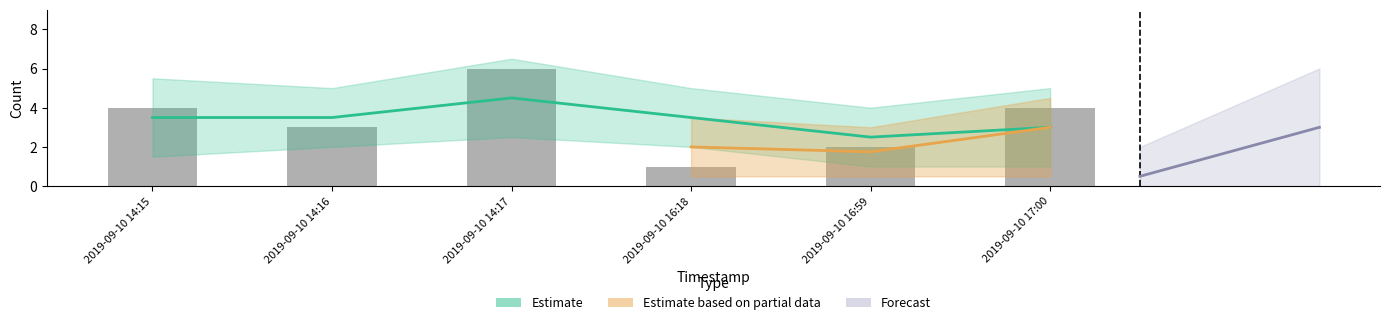

What position from the left is 2019-09-10 14:16?

2